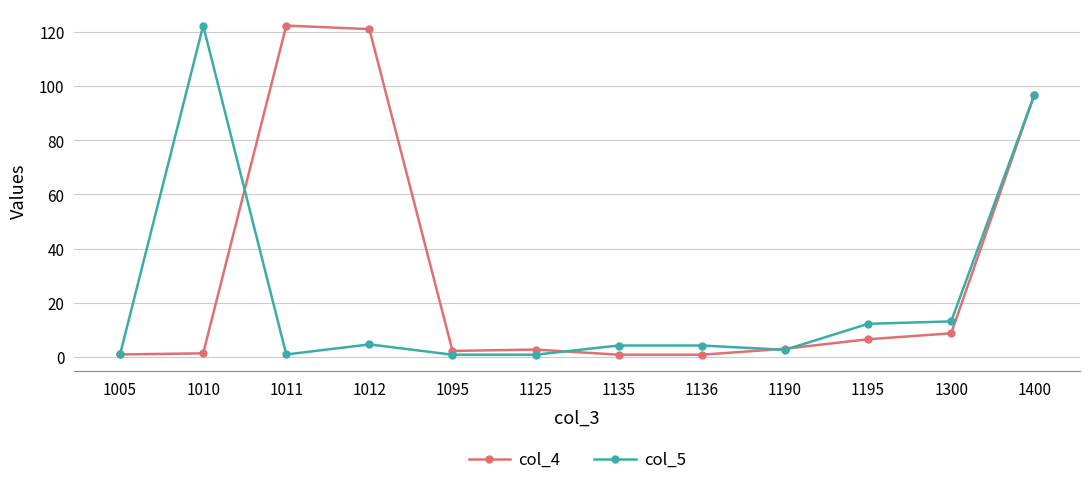

What is the difference between the highest and lowest values at 1195?

5.7